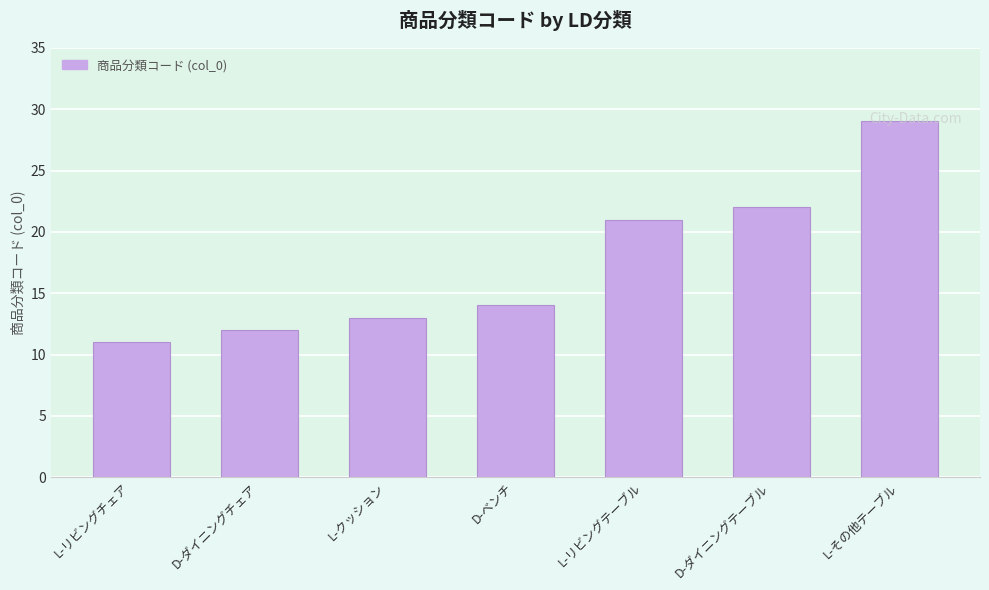

Does the chart contain stacked bars?

No